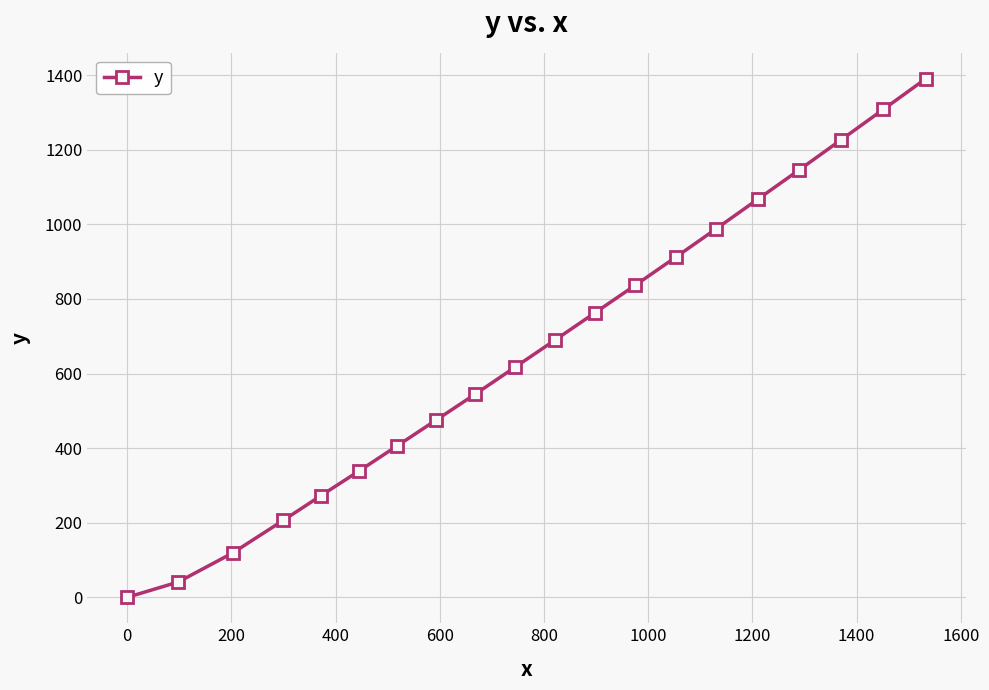

What is the difference between the second highest and second lowest values?

1267.1